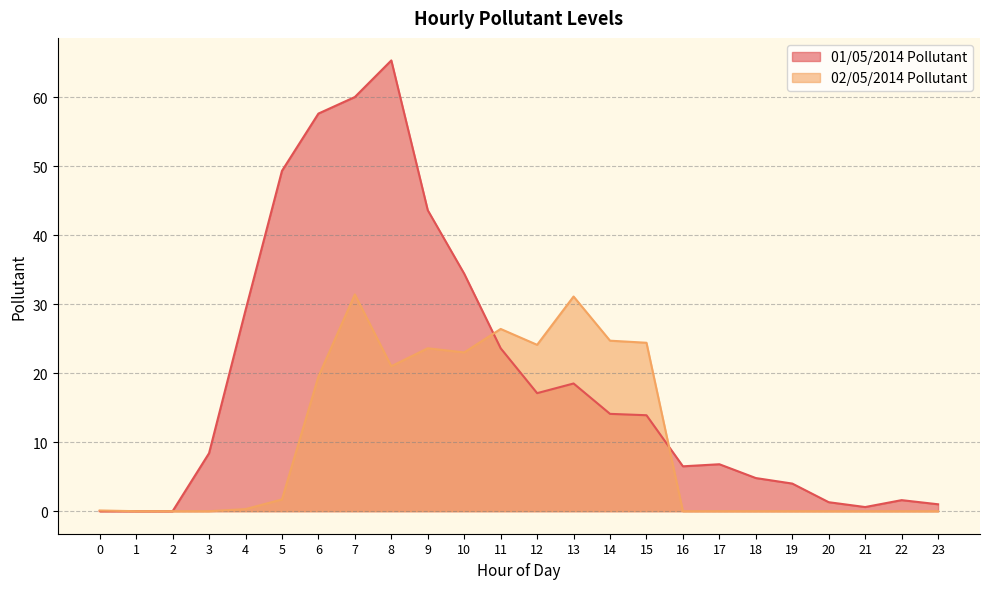

How many interior local valleys does the Pollutant series have?

3